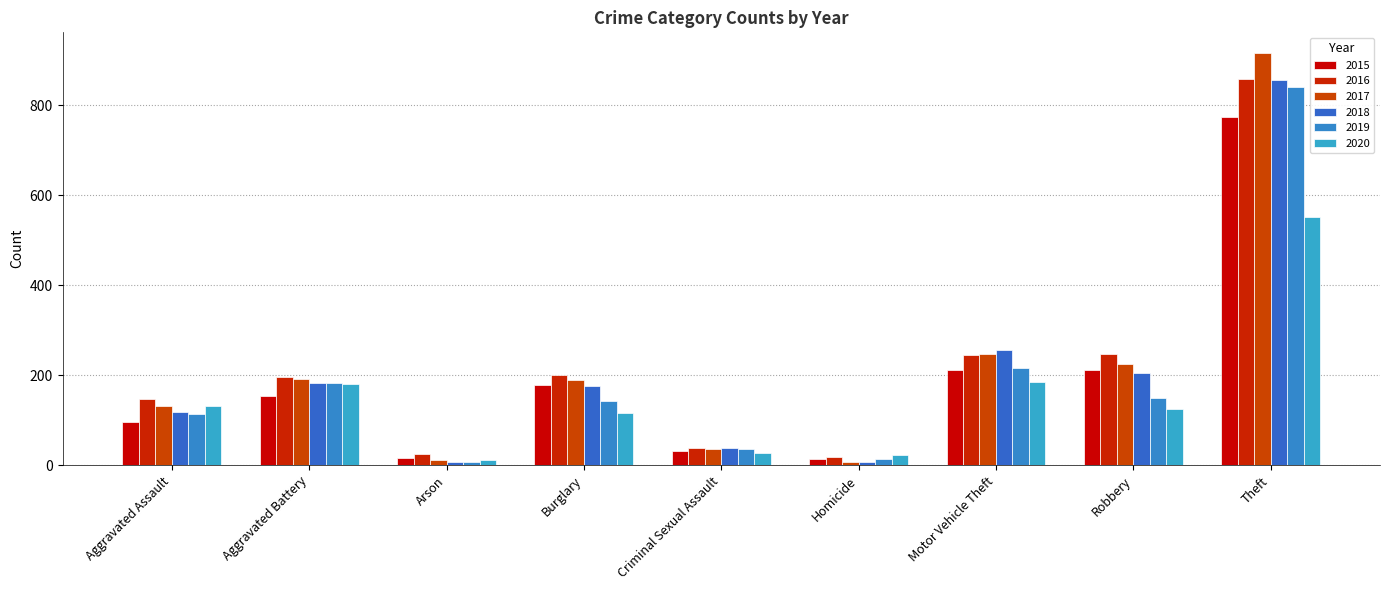

How many series are shown in this chart?

6